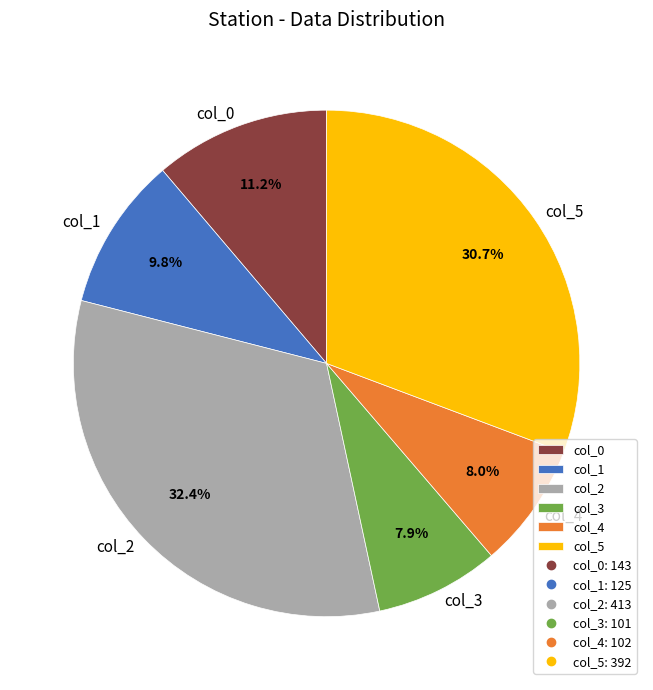

Is col_4 the majority of the pie?

No